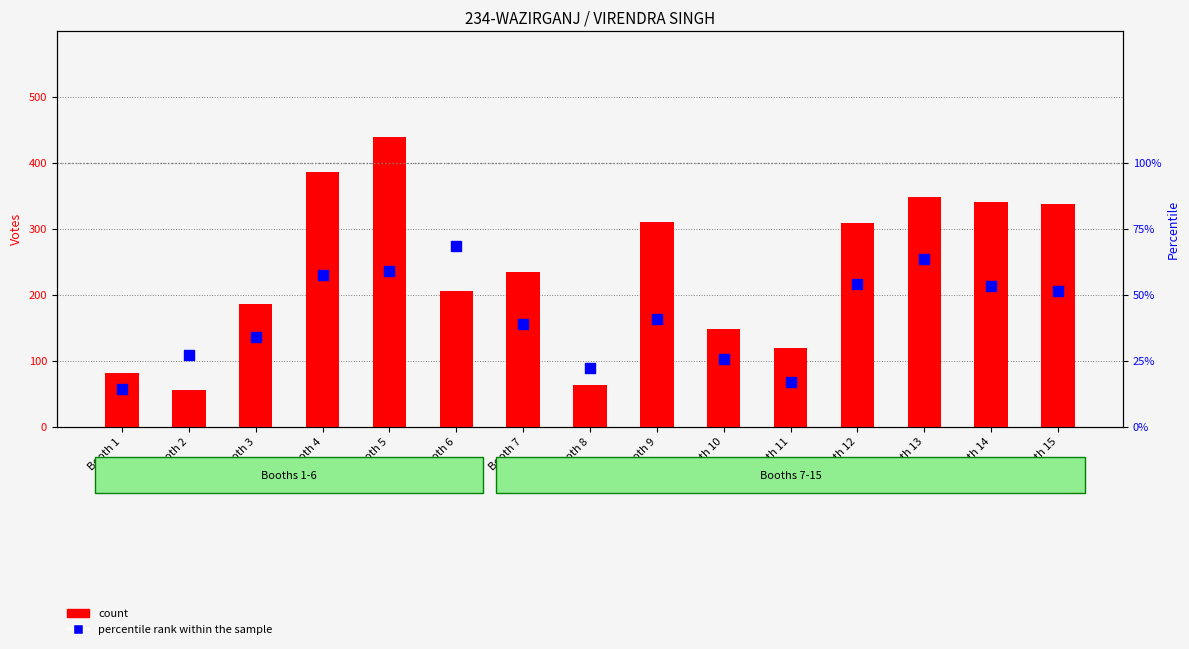

What is the total value across all series at Booth 15?

389.7